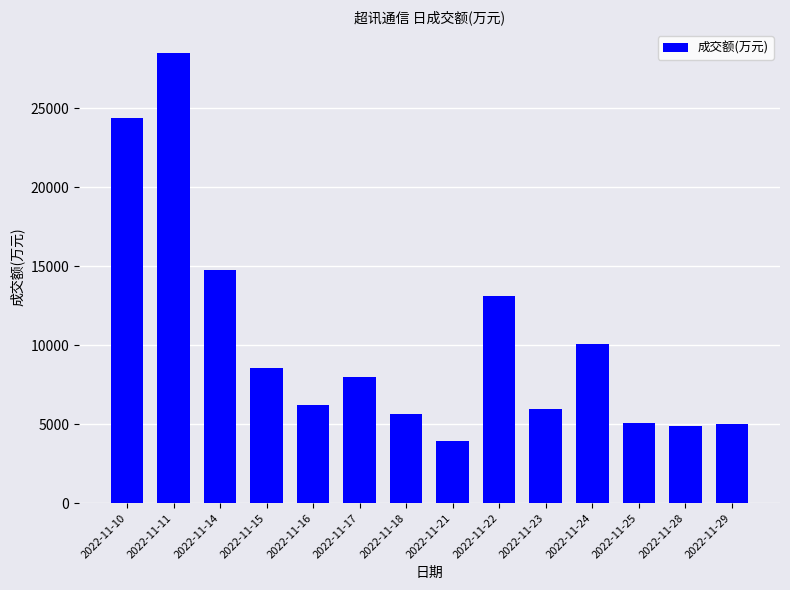

At which label is the value closest to 16211?

2022-11-14